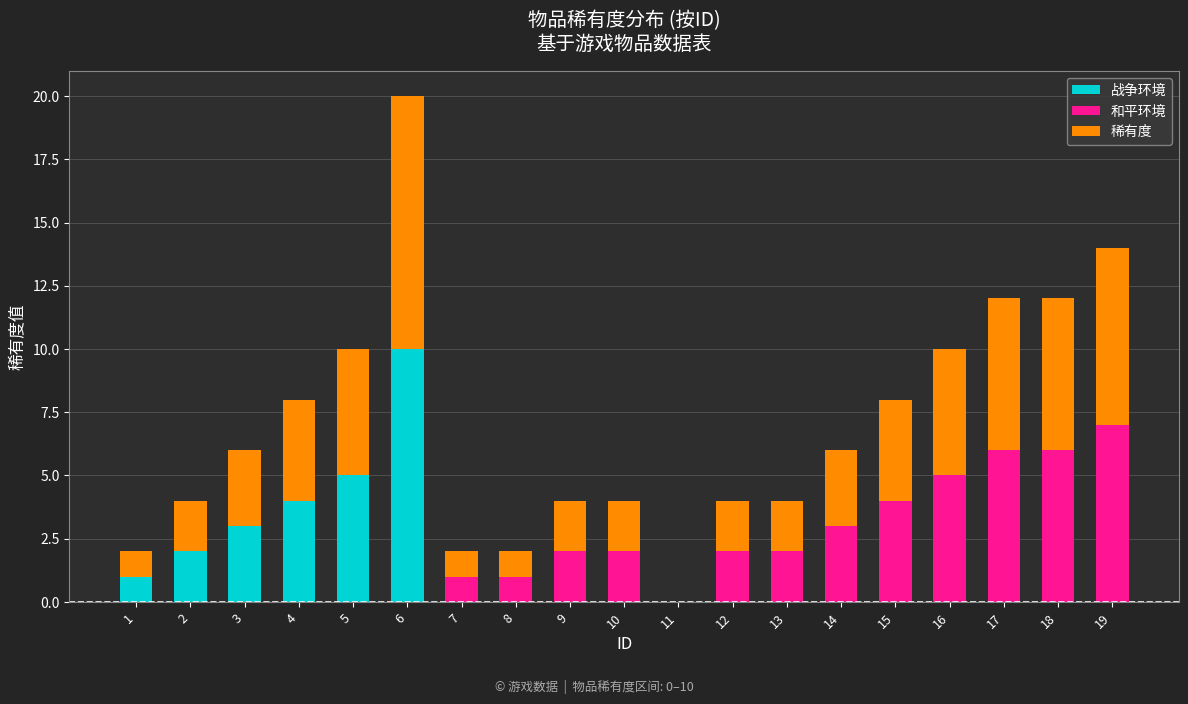

What is the sum of all 战争环境 values?

25